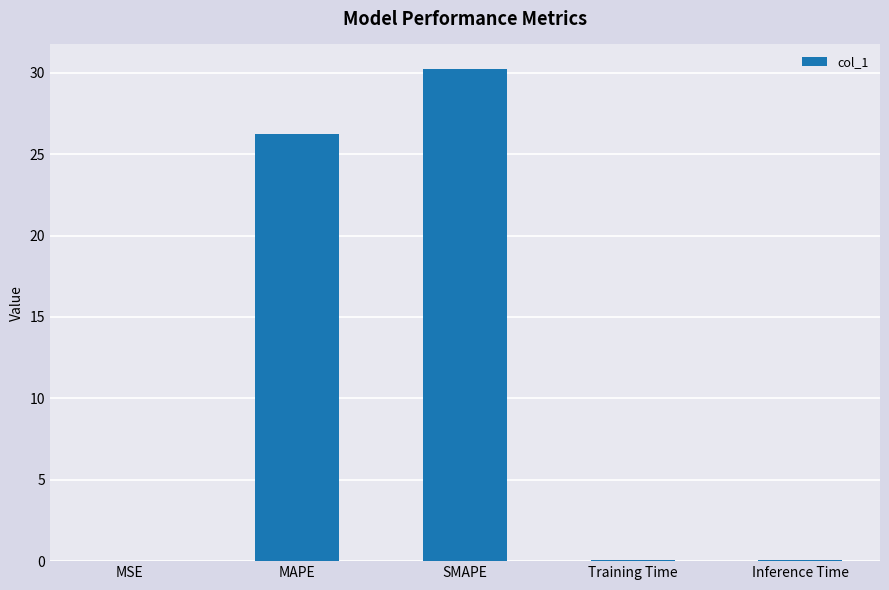

True or false: the data shows 53.9 at SMAPE.

False